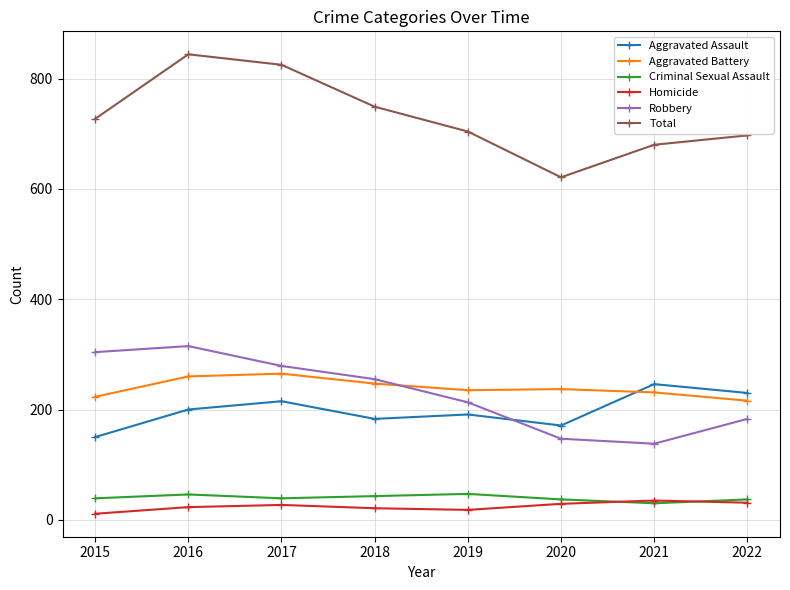

Rank the series by their maximum value, from lowest to highest.

Homicide, Criminal Sexual Assault, Aggravated Assault, Aggravated Battery, Robbery, Total